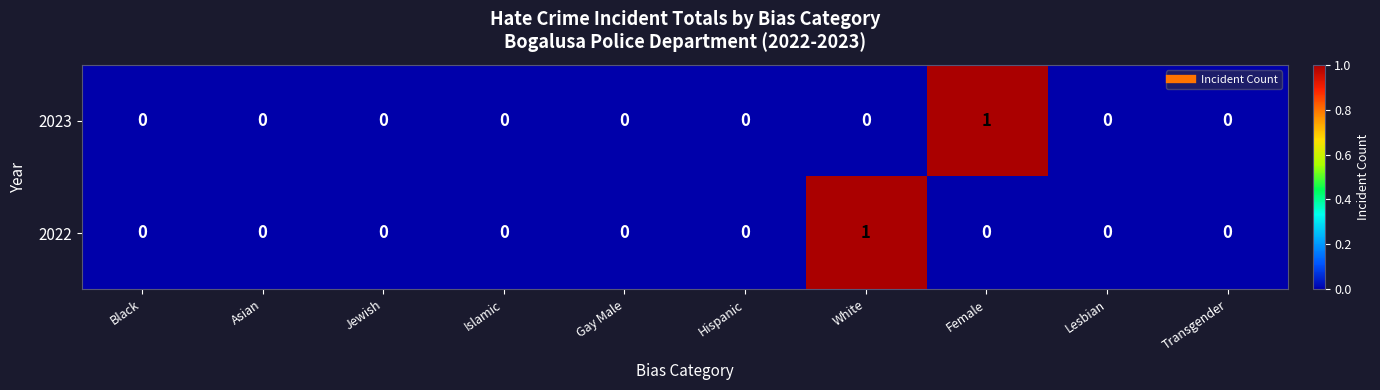

Between Asian and Female, which series saw the biggest shift?

2023